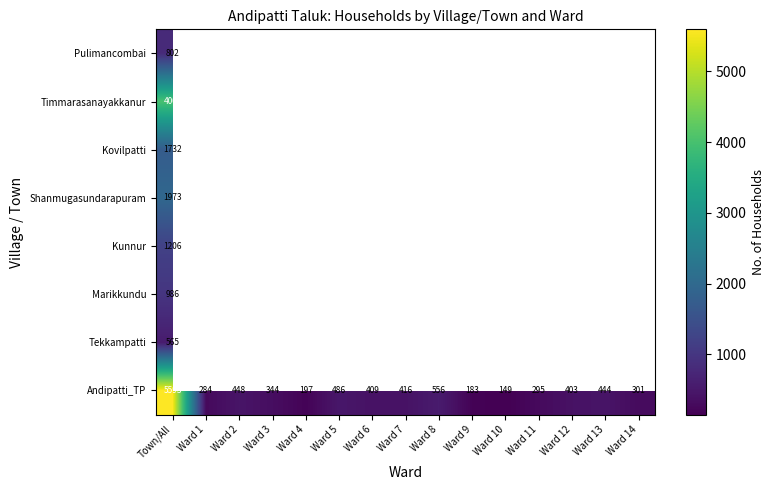

What is the difference between the maximum and second lowest values in the Andipatti_TP series?

5410